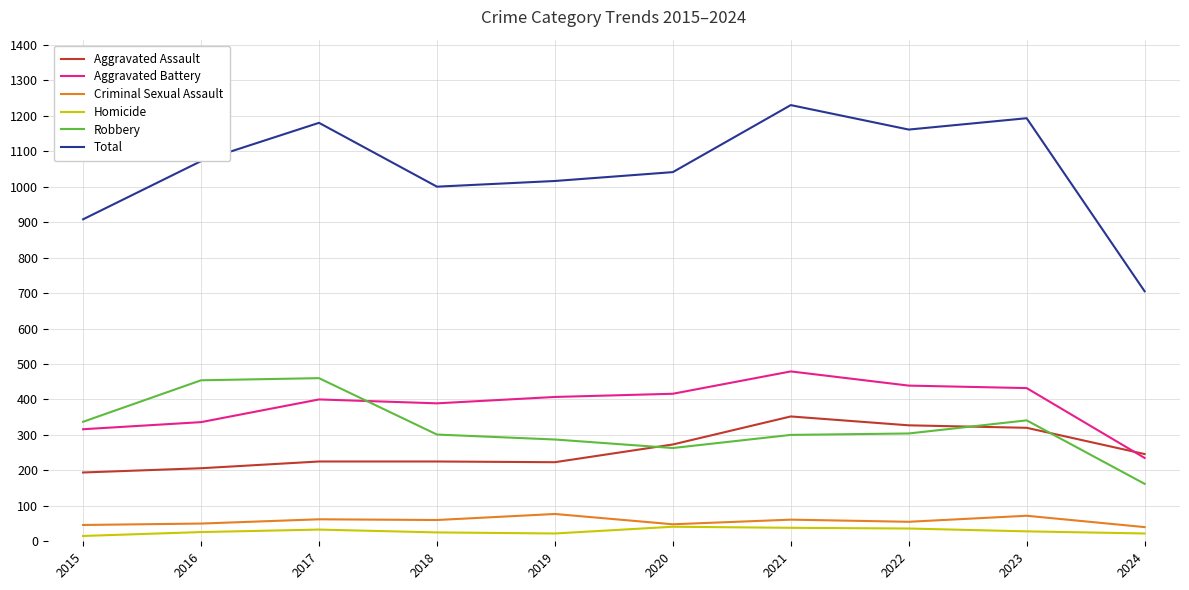

Is it true that Robbery equals 263 at 2020?

True